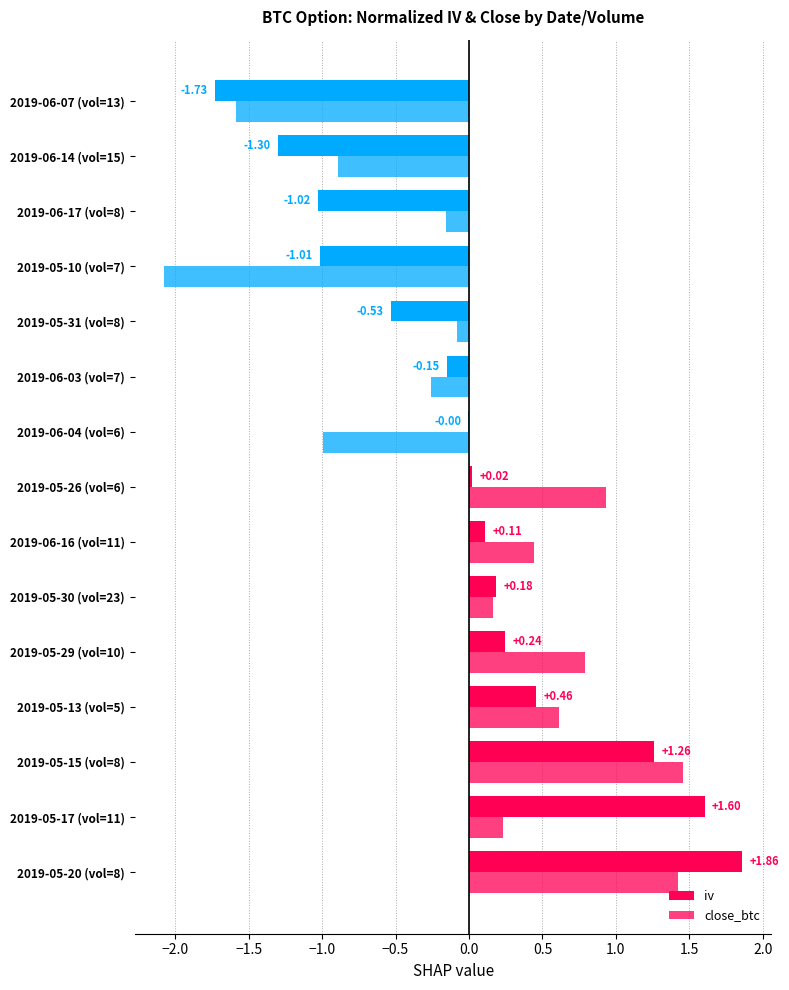

How many values in the close_btc series exceed 0?

8